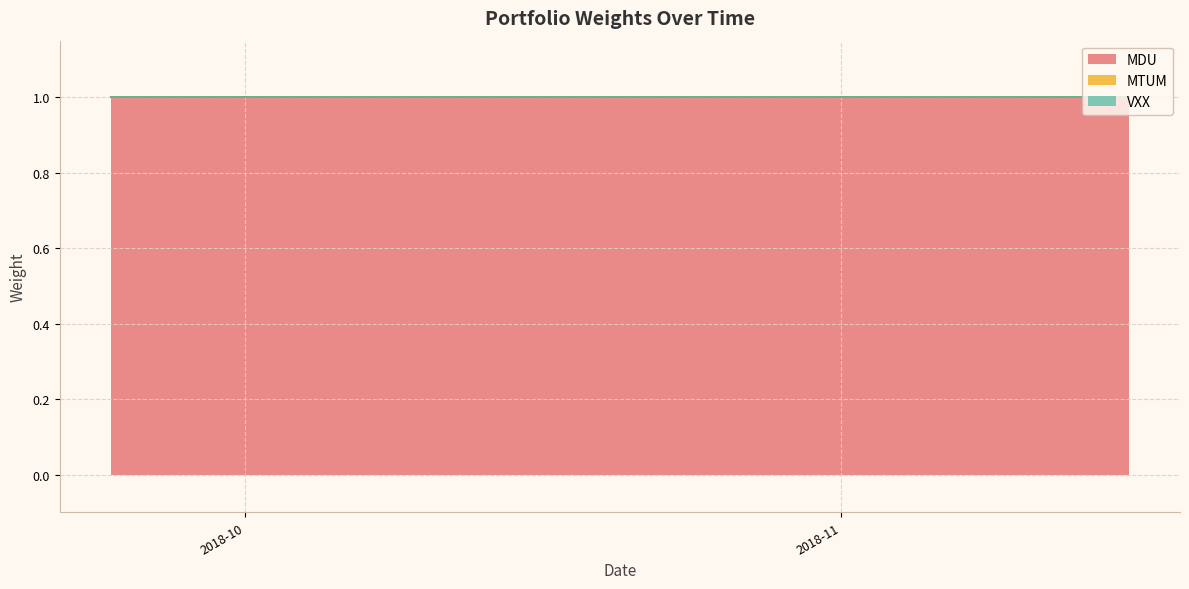

Rank the series at 19 from lowest to highest value.

MTUM, VXX, MDU